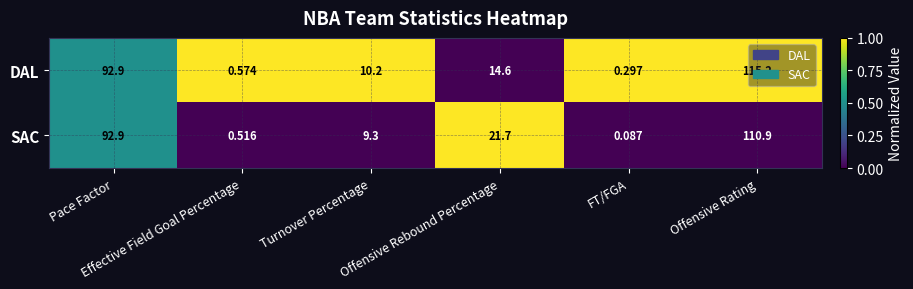

Rank the series by their average value, from lowest to highest.

DAL, SAC